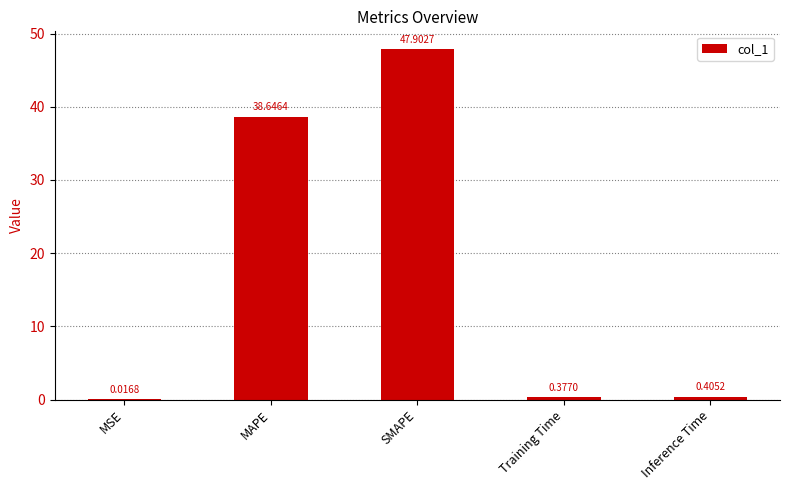

Which label corresponds to the largest value in the chart?

SMAPE